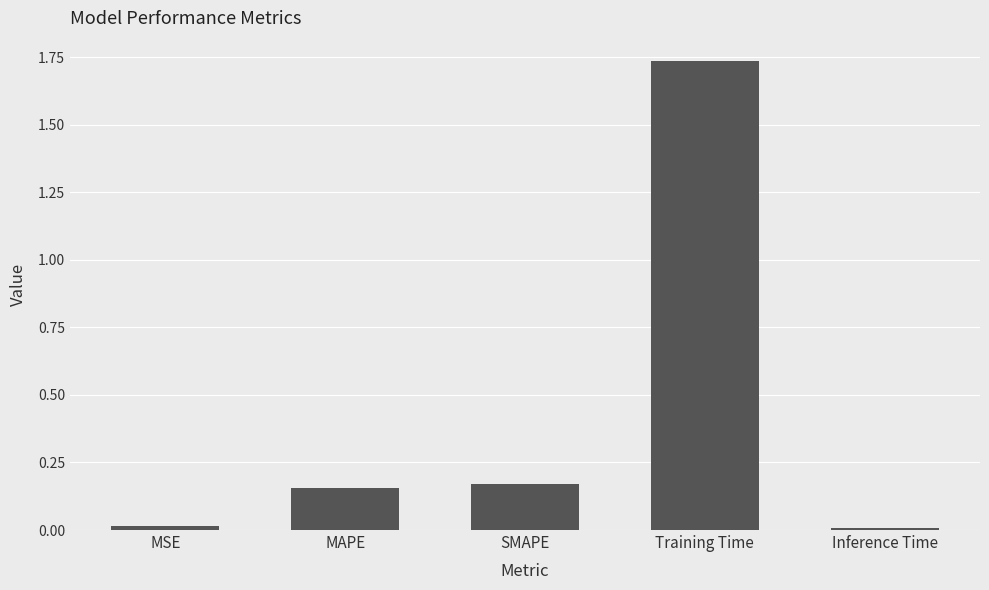

At which category does the chart reach its peak across all series?

Training Time